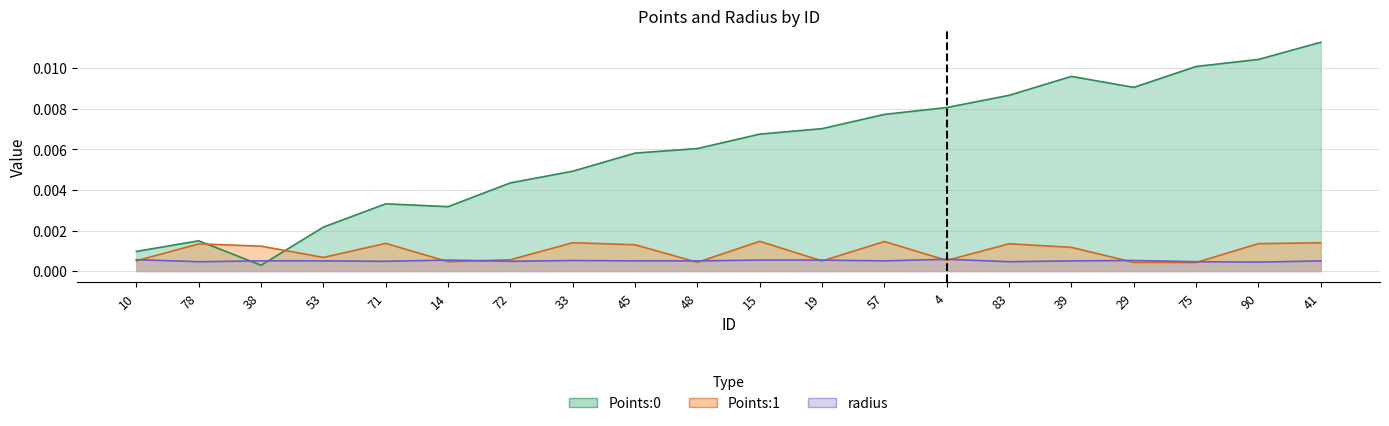

Where is the first local maximum for Points:0?

78